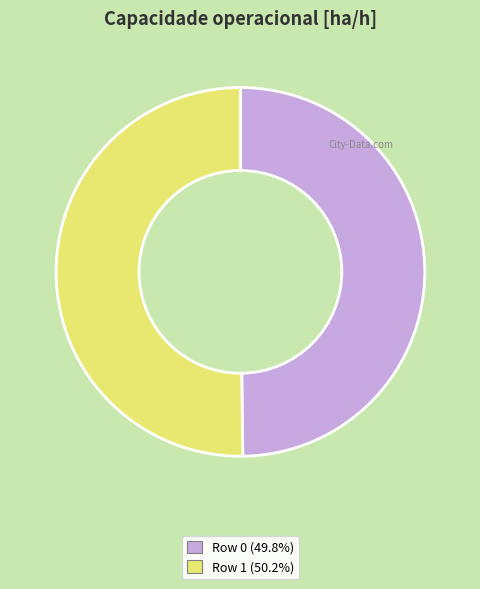

What is the ratio of the value at Row 0 to the value at Row 1?

1.0